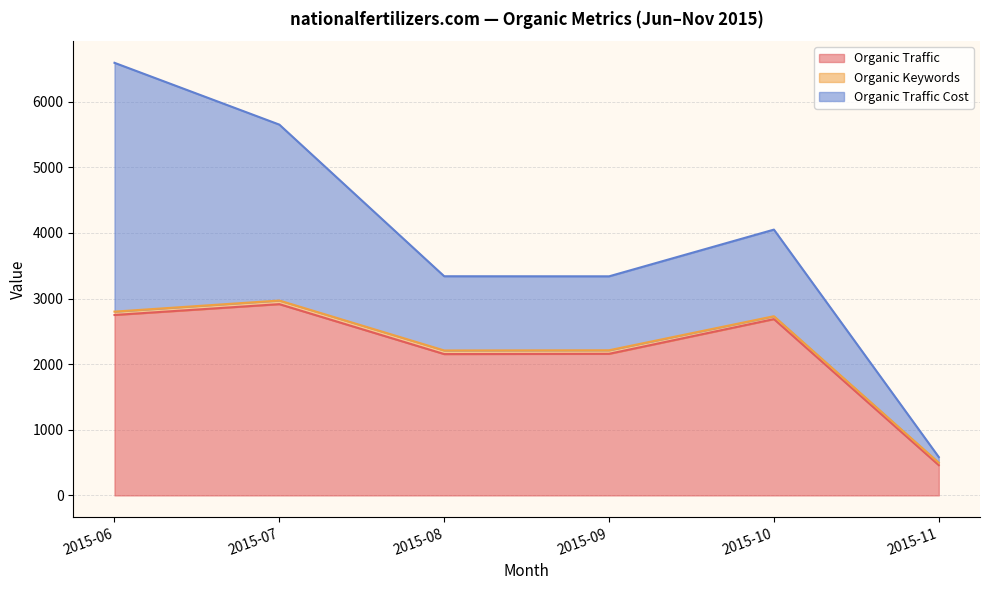

How many interior local peaks does the Organic Traffic Cost series have?

1